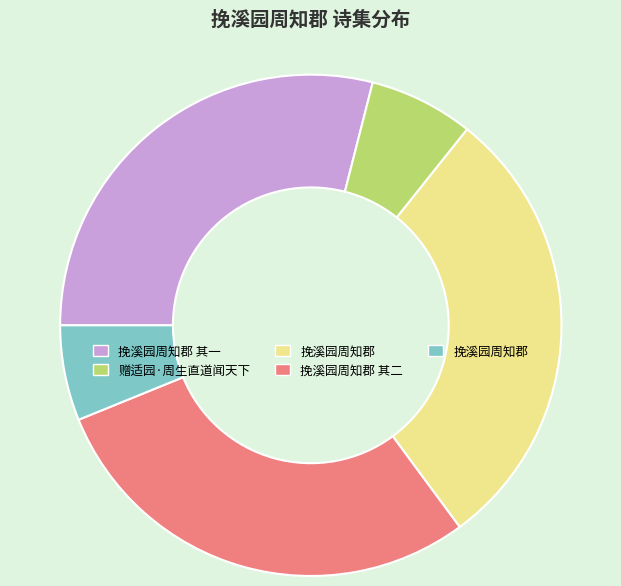

Is there any slice that represents more than half of the pie?

No